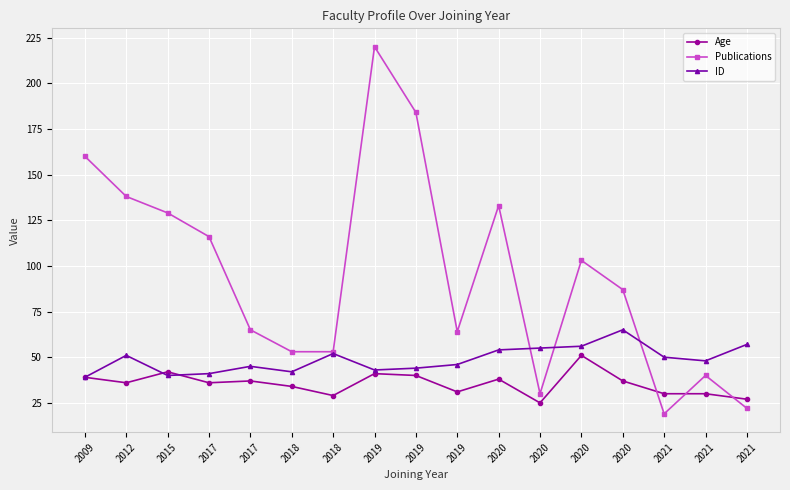

What are all the series names shown in the legend?

Age, Publications, ID